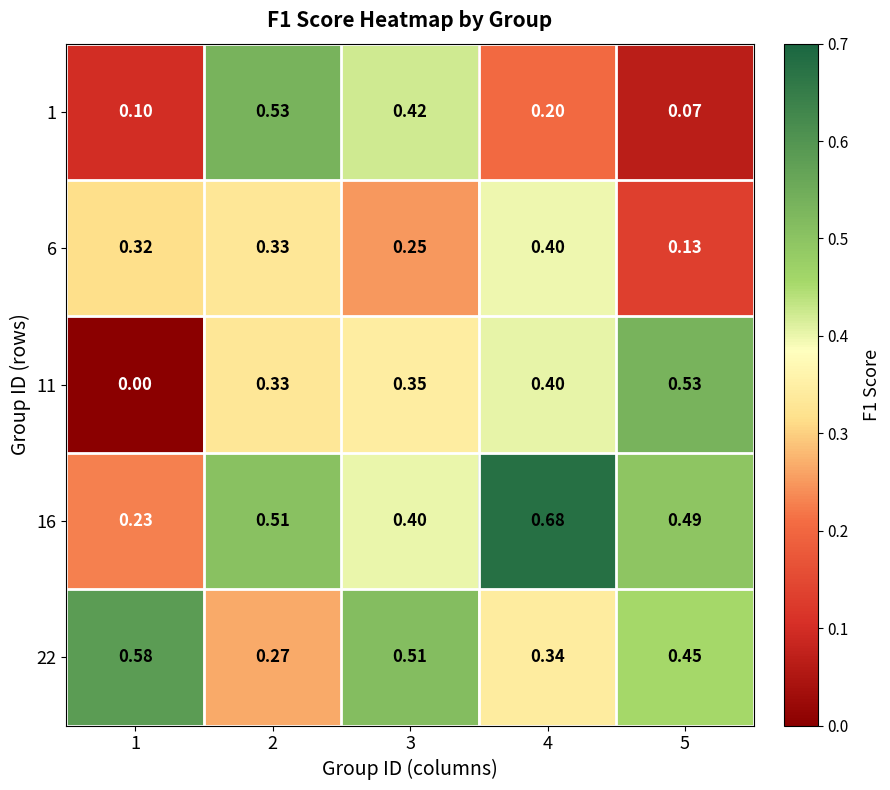

At which category does the chart reach its minimum across all series?

1